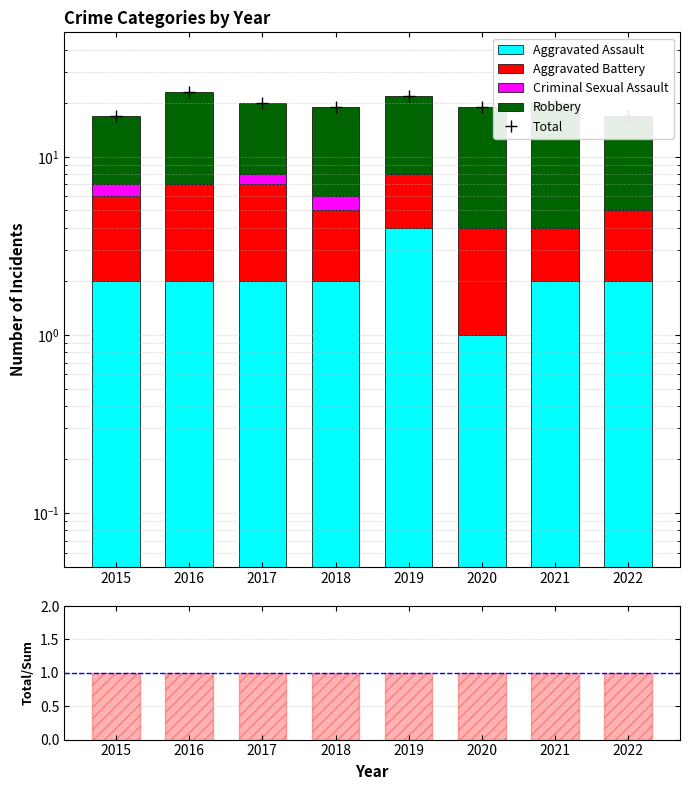

At which category is the sum across all series the highest?

2016